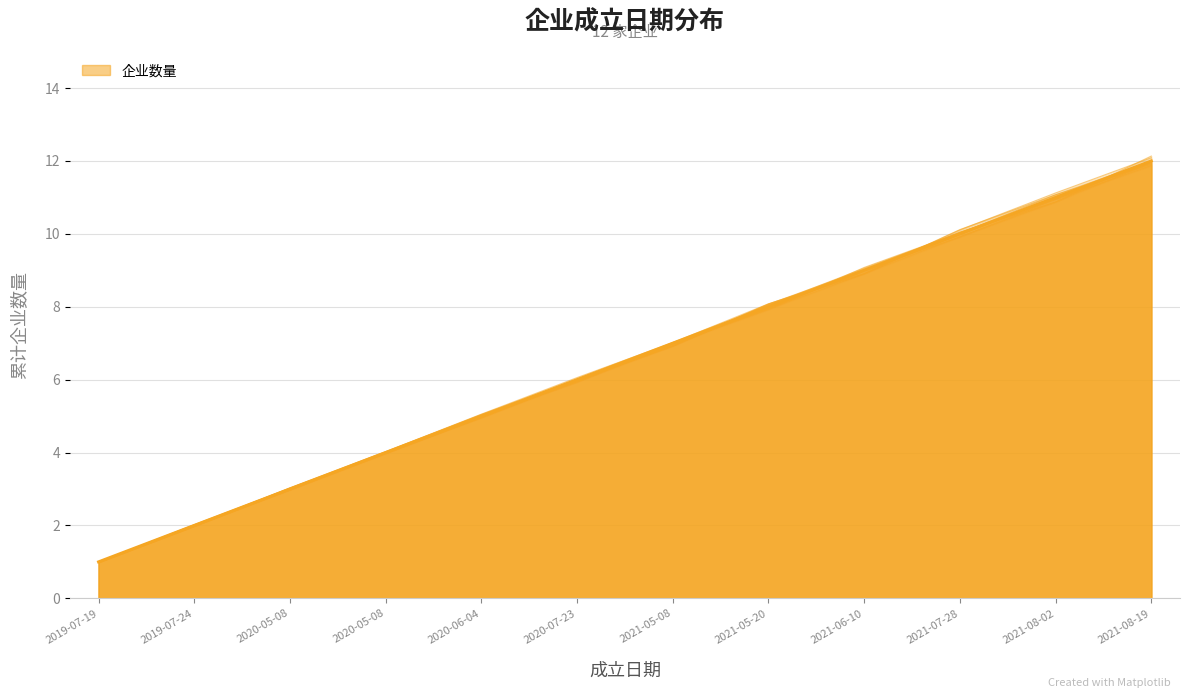

List the labels in order of value, largest first.

2021-08-19, 2021-08-02, 2021-07-28, 2021-06-10, 2021-05-20, 2021-05-08, 2020-07-23, 2020-06-04, 2020-05-08, 2020-05-08, 2019-07-24, 2019-07-19